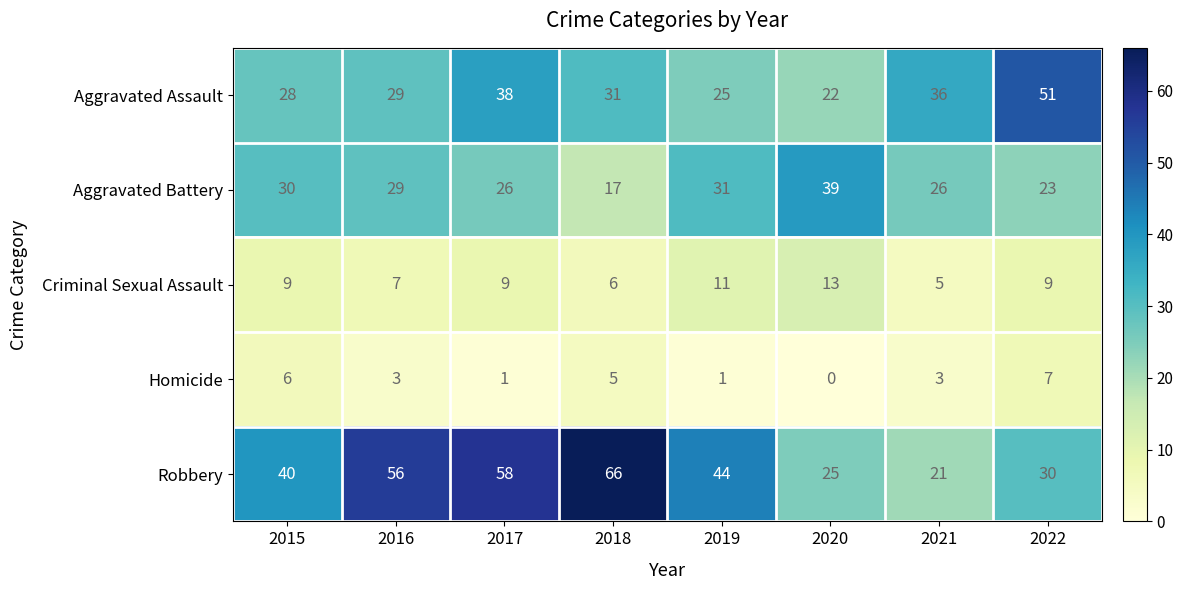

Which series has the largest total across all categories?

Robbery